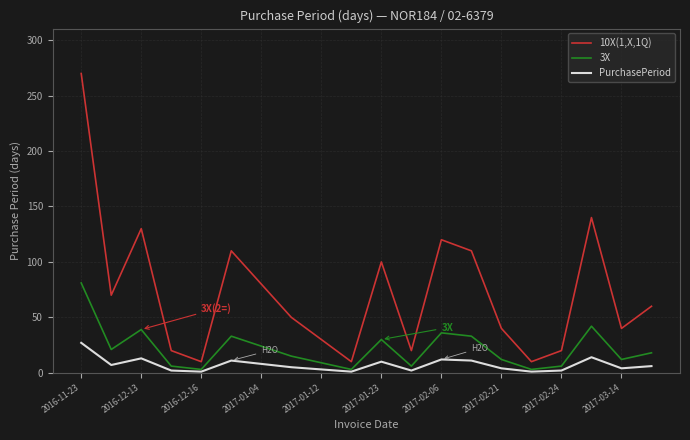

What is the difference between the maximum and minimum values in the PurchasePeriod series?

26